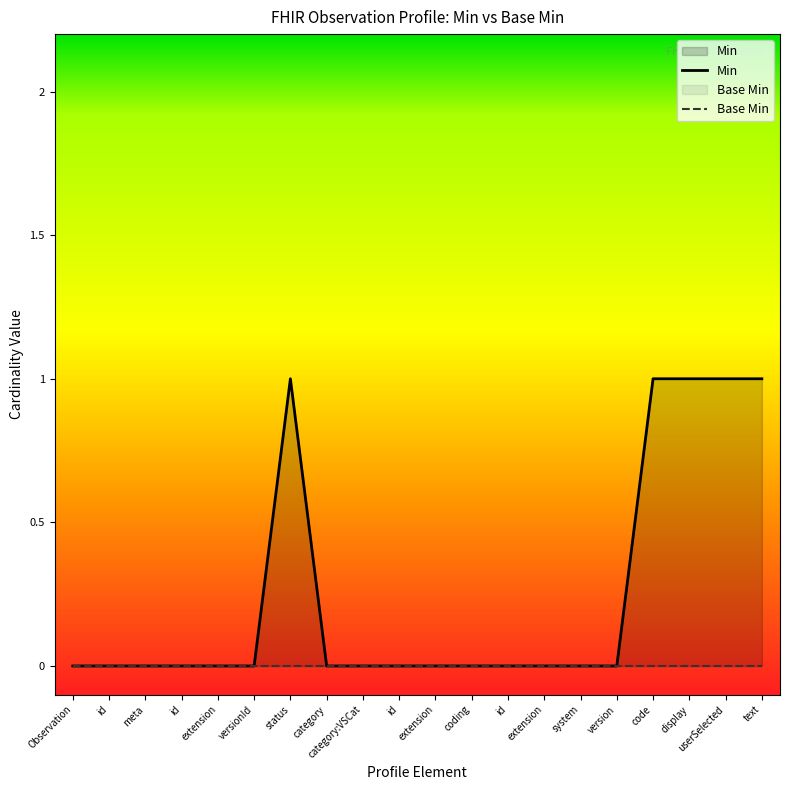

Rank the series at system from highest to lowest value.

Min, Base Min